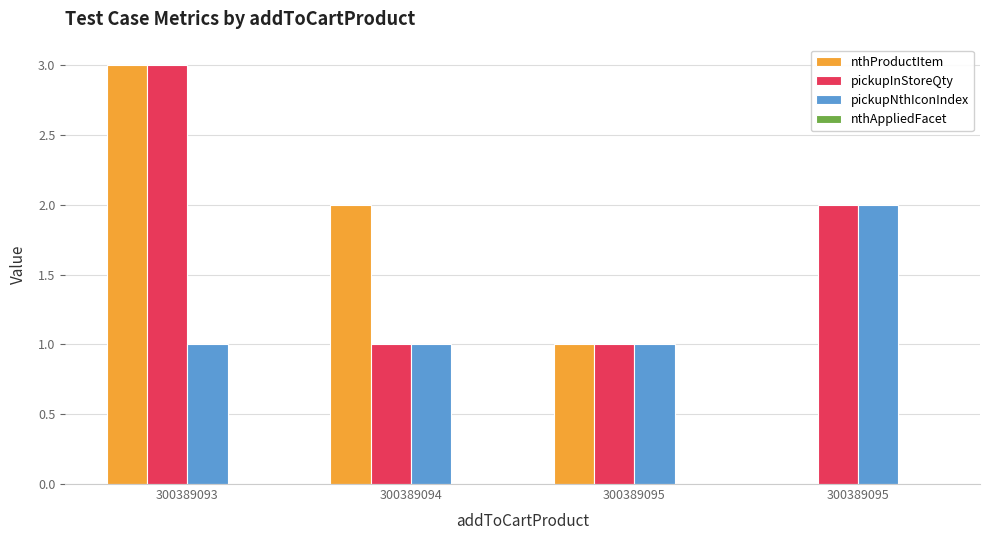

How many groups of bars are there?

4